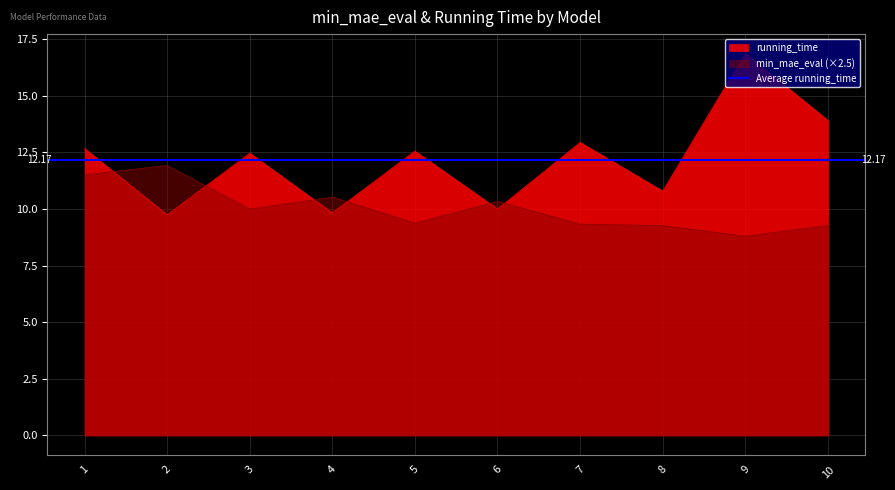

Reading left to right, list all the values displayed in this chart.

min_mae_eval: 1=11.5	2=11.9	3=10.0	4=10.5	5=9.4	6=10.3	7=9.3	8=9.3	9=8.8	10=9.3
running_time: 1=12.7	2=9.7	3=12.5	4=9.8	5=12.6	6=10.0	7=12.9	8=10.8	9=16.9	10=13.9